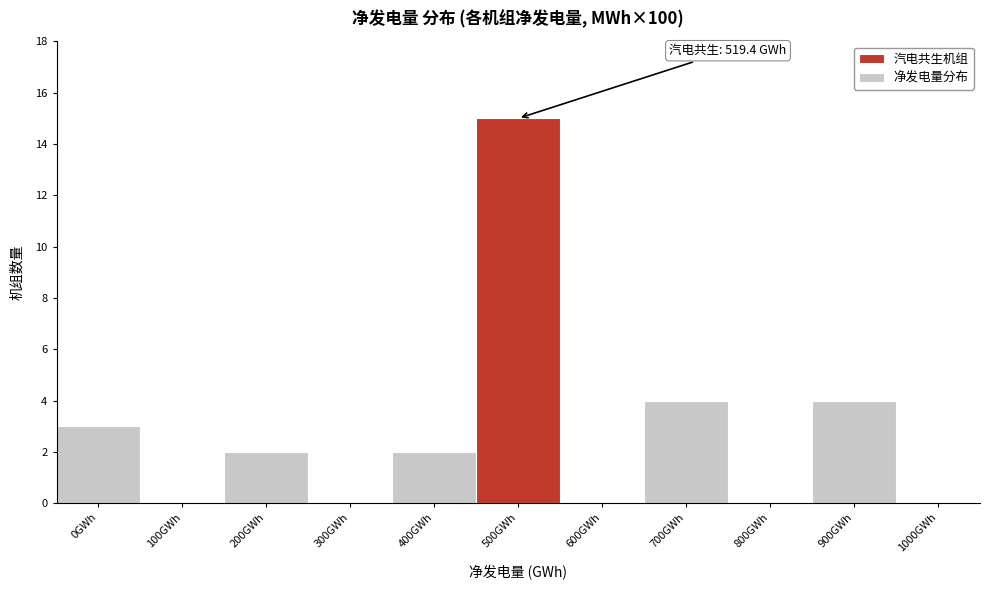

Reading left to right, list all the values displayed in this chart.

0GWh=3	100GWh=0	200GWh=2	300GWh=0	400GWh=2	500GWh=15	600GWh=0	700GWh=4	800GWh=0	900GWh=4	1000GWh=0